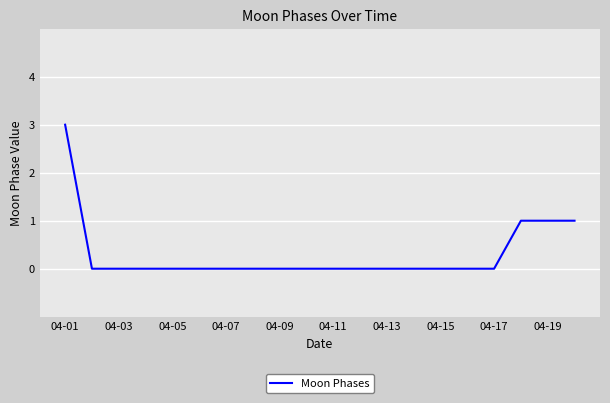

What is the greatest value displayed?

3